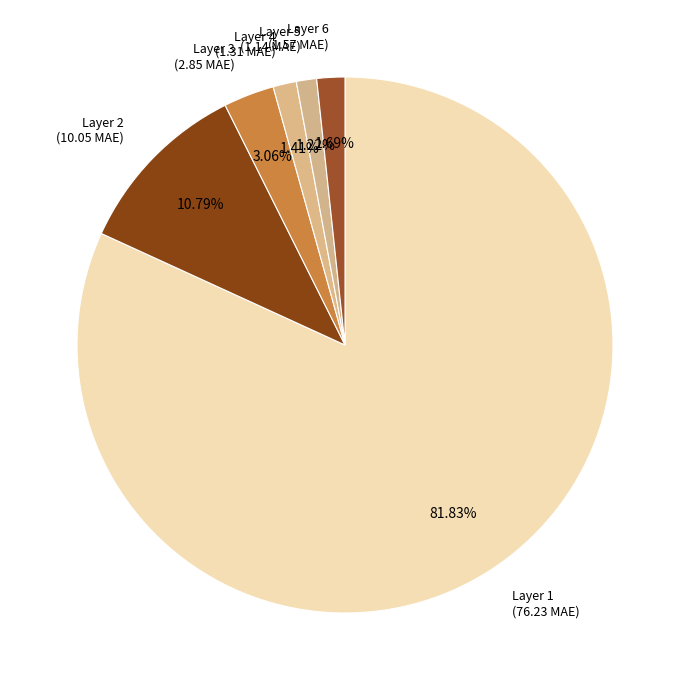

What is the ratio of the value at Layer 5 to the value at Layer 3?

0.4